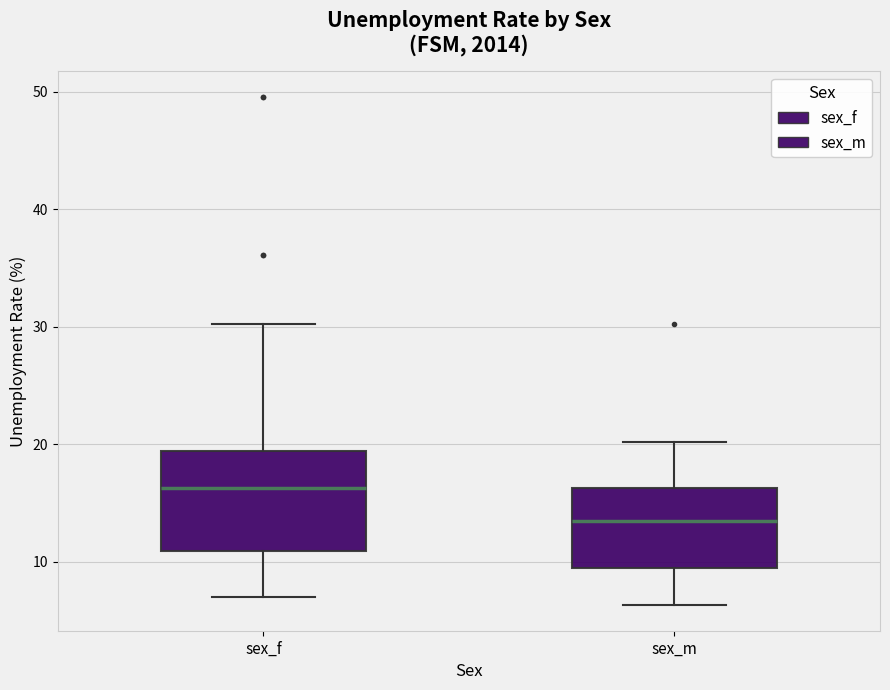

Which box has the lowest median line?

sex_m